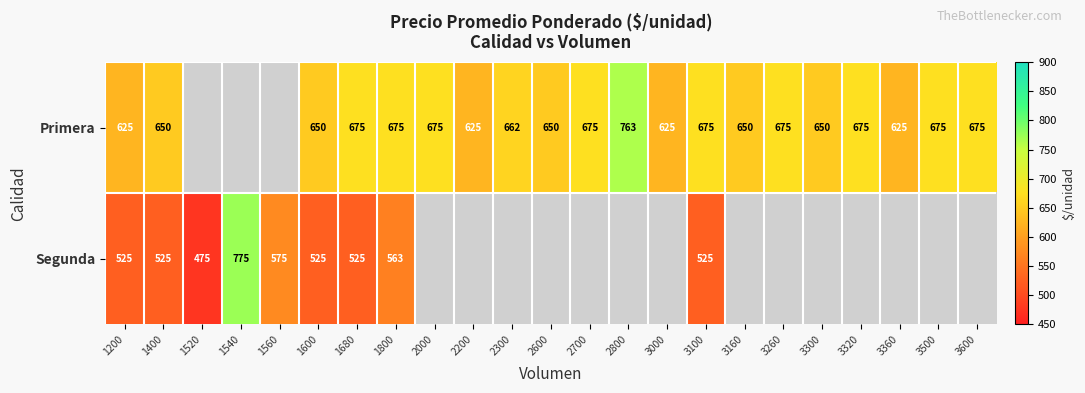

At 1680, list the series in order from smallest to largest.

Segunda, Primera